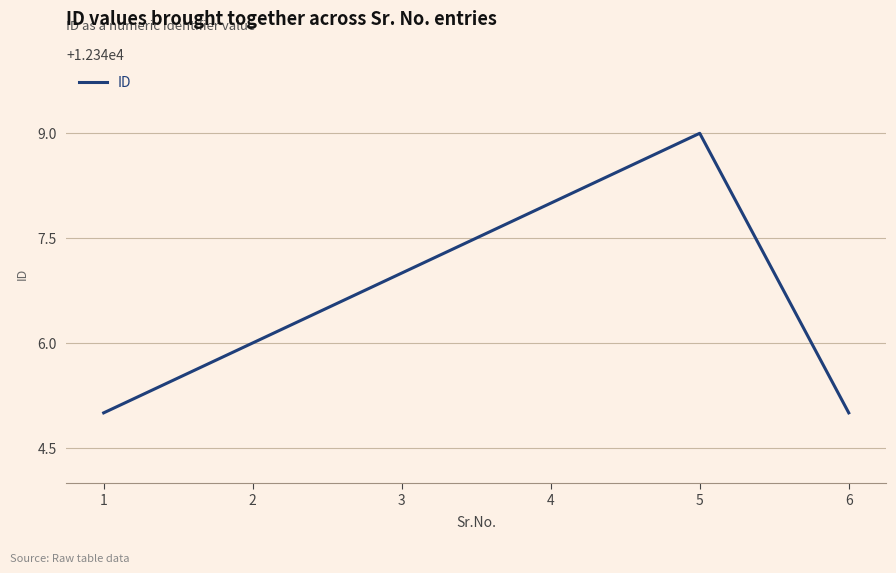

At which category does the chart reach its peak across all series?

5